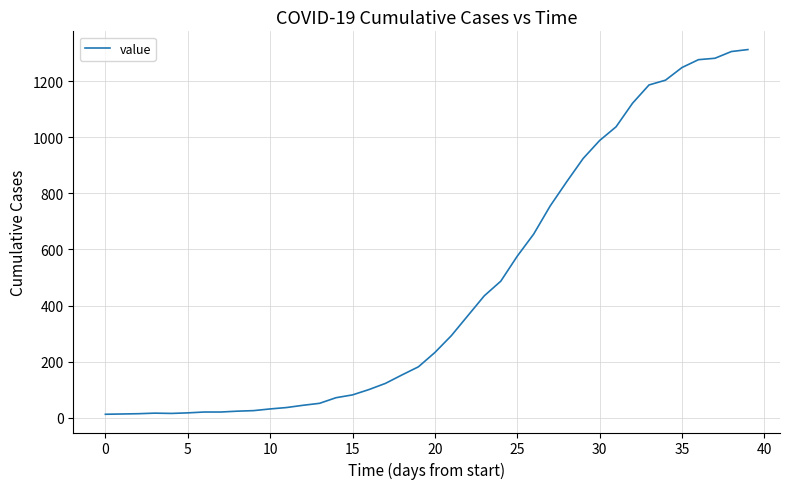

What is the difference between the maximum and minimum values?

1299